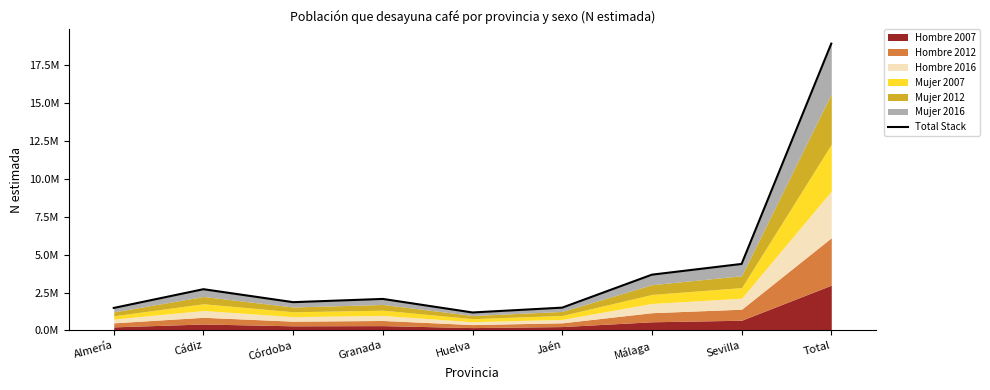

What is the average value?

4206715